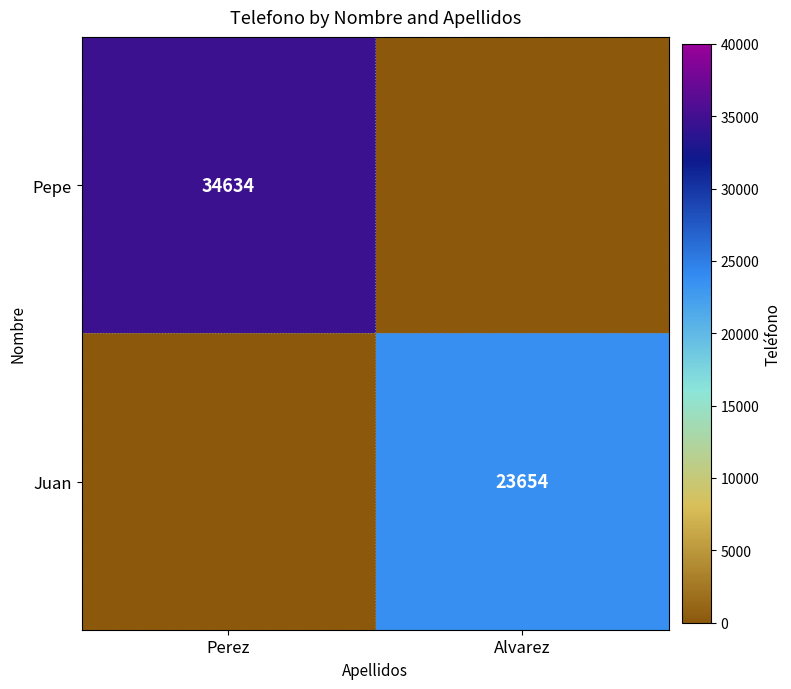

Is the value of Pepe at Perez greater than the value of Juan at Alvarez?

Yes